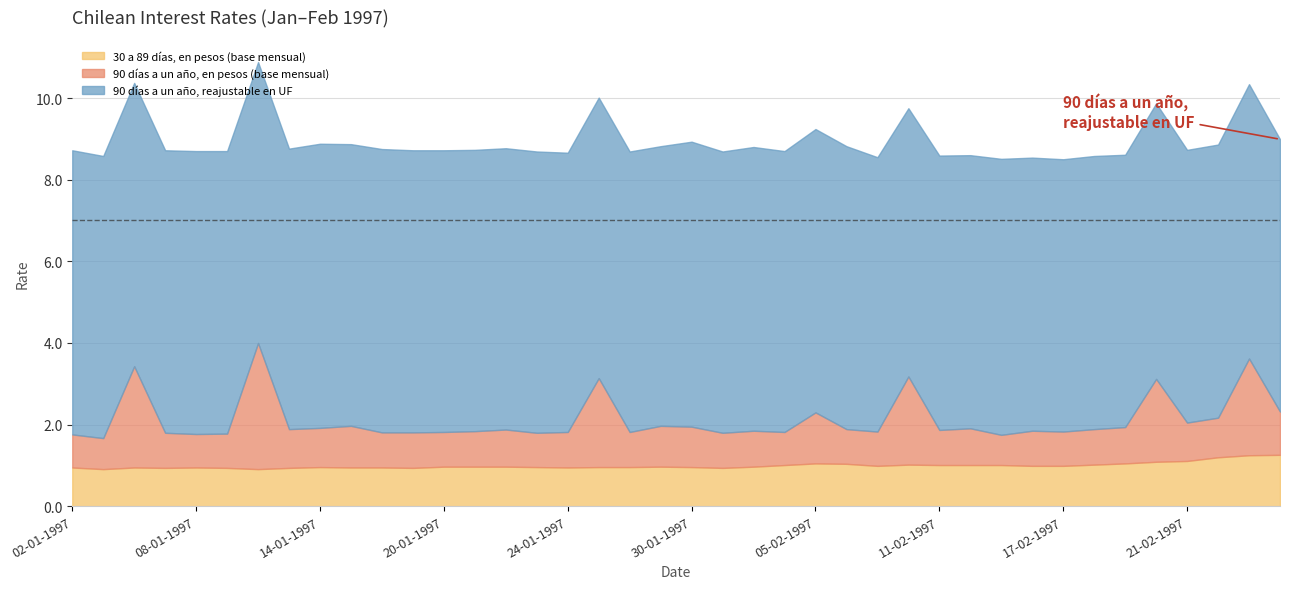

What is the total value across all series at 28-01-1997?

8.7